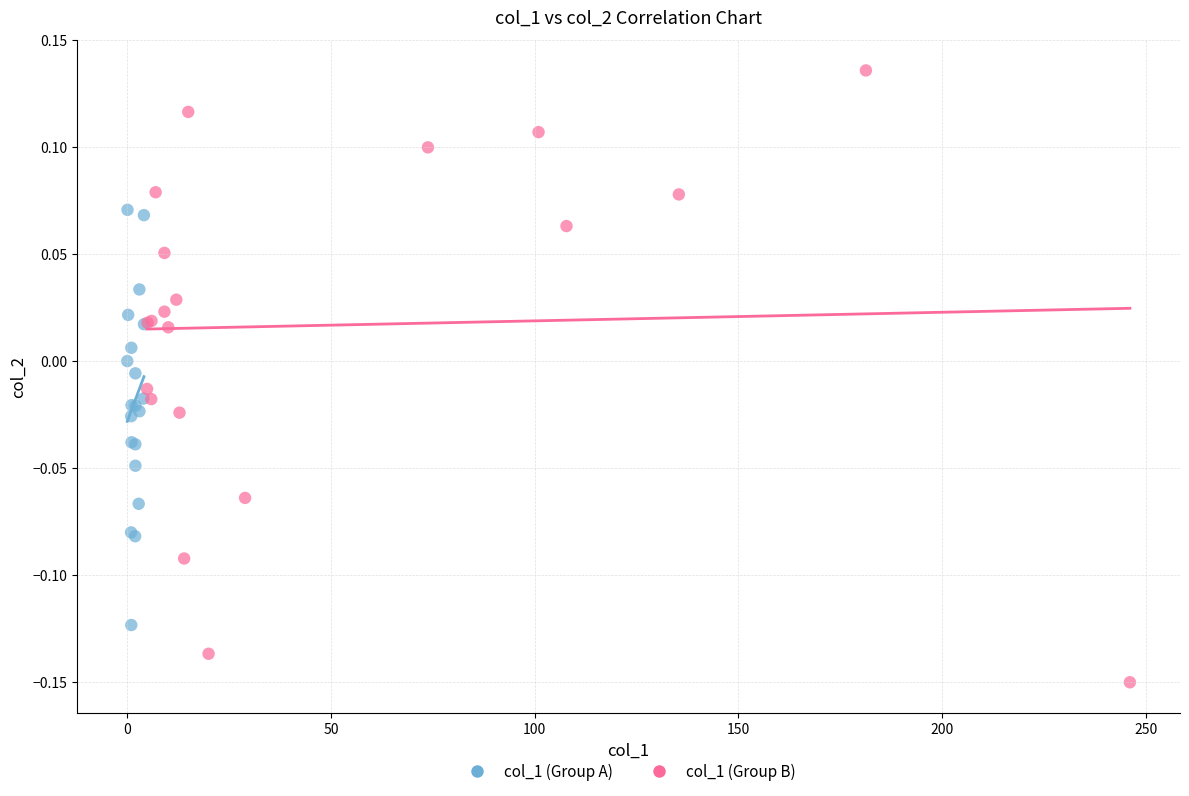

Which series reaches the maximum Y coordinate?

col_1 (Group B)